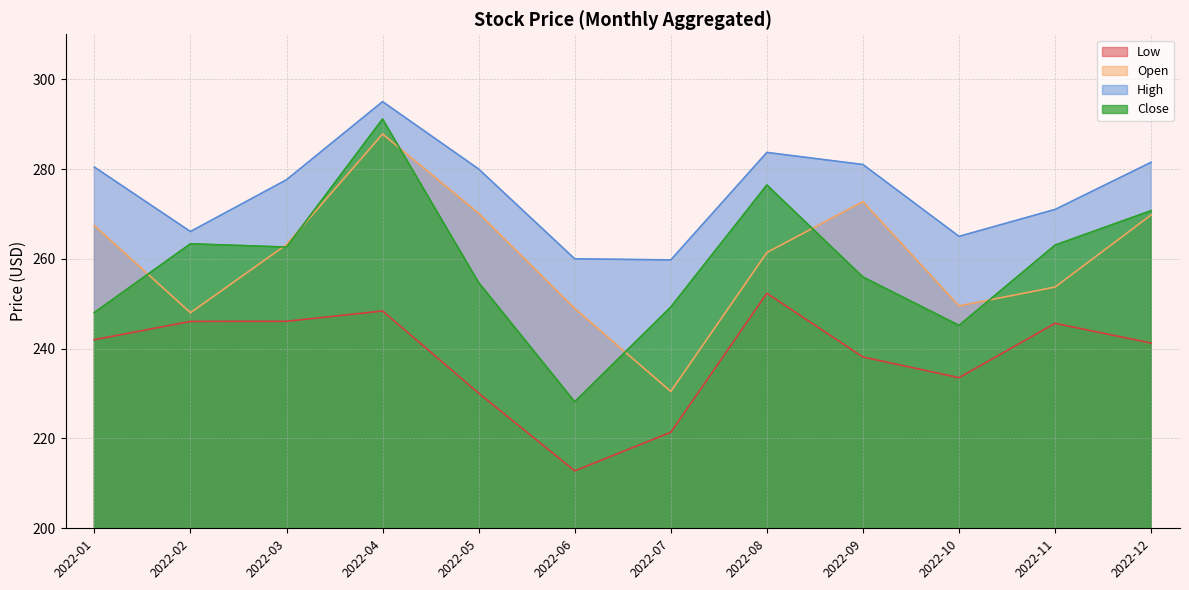

List the series in order of their peak value, lowest first.

Low, Open, Close, High